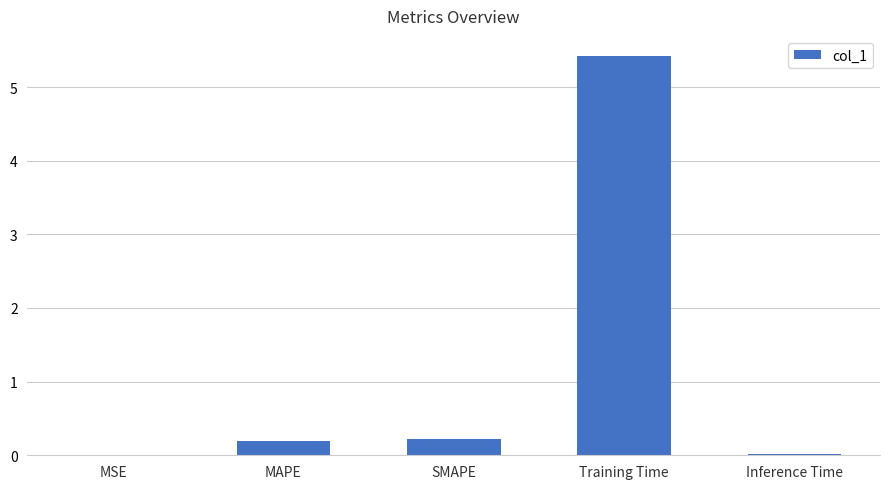

Between MAPE and Training Time, which is larger?

Training Time